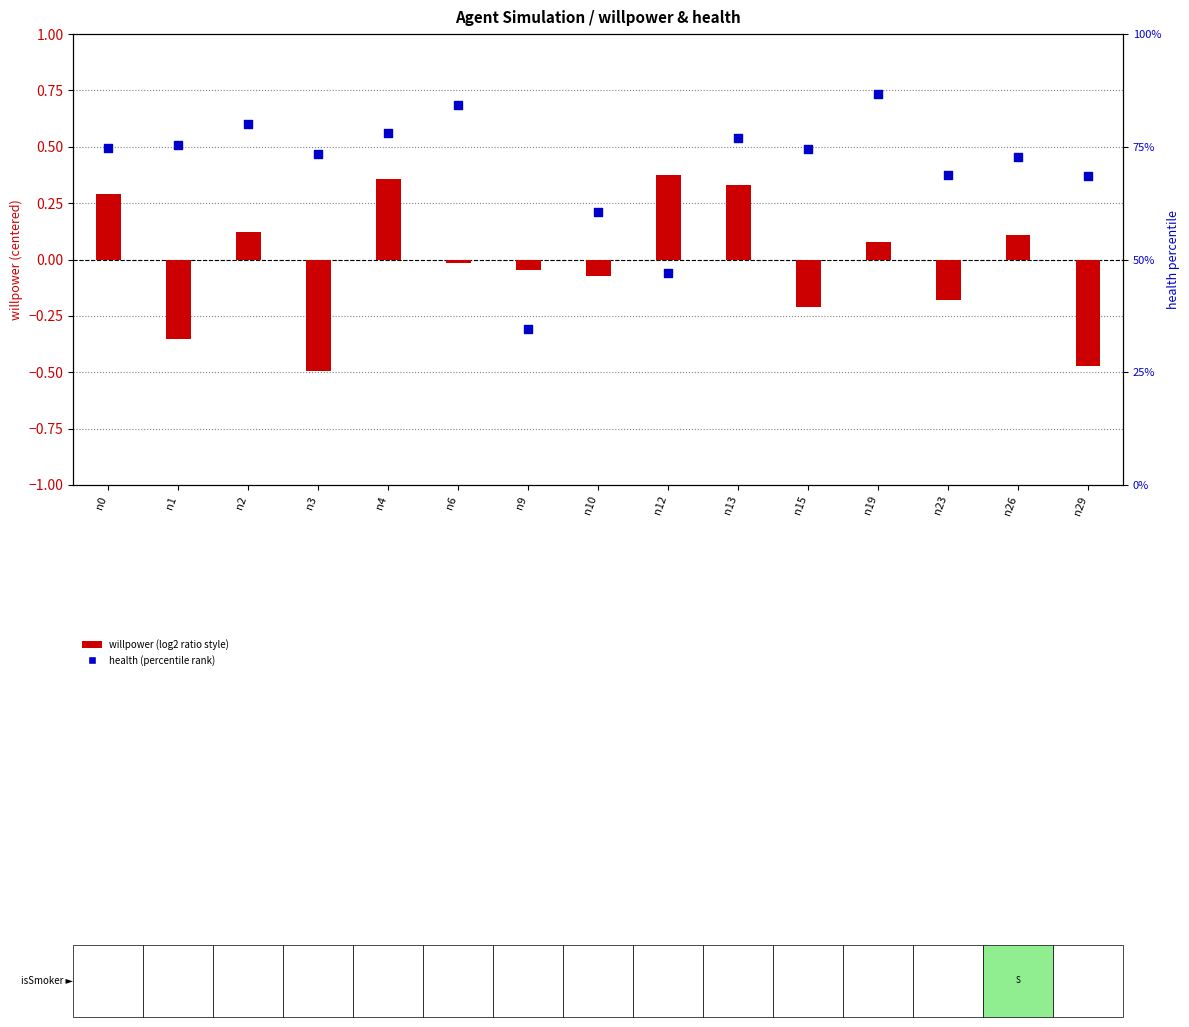

Which series has the largest Y range (max minus min)?

health percentile